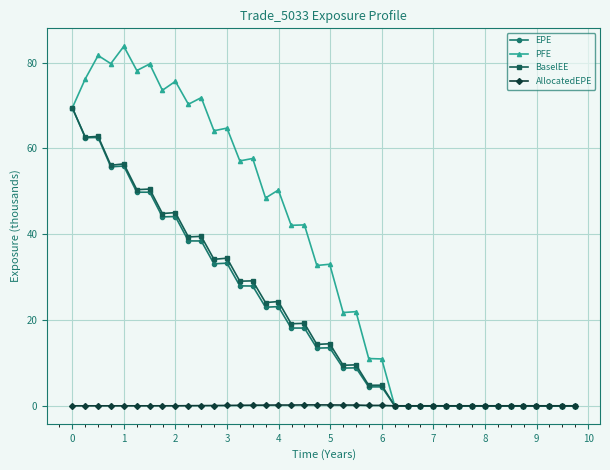

True or false: AllocatedEPE has more than 1 interior local peaks.

True